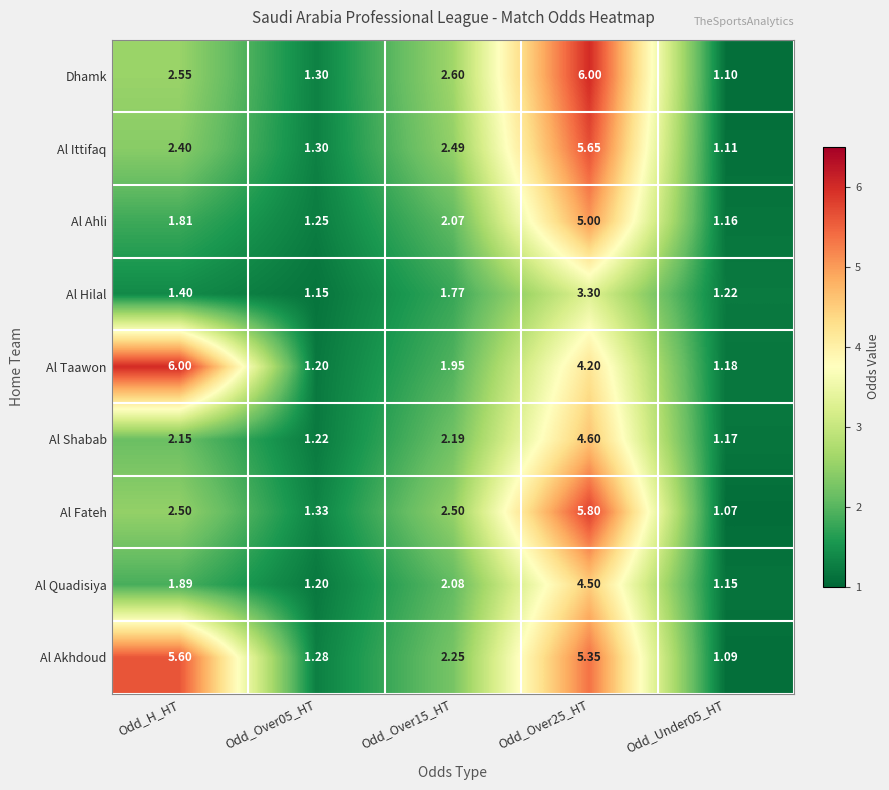

Which series has the largest total across all categories?

Al Akhdoud